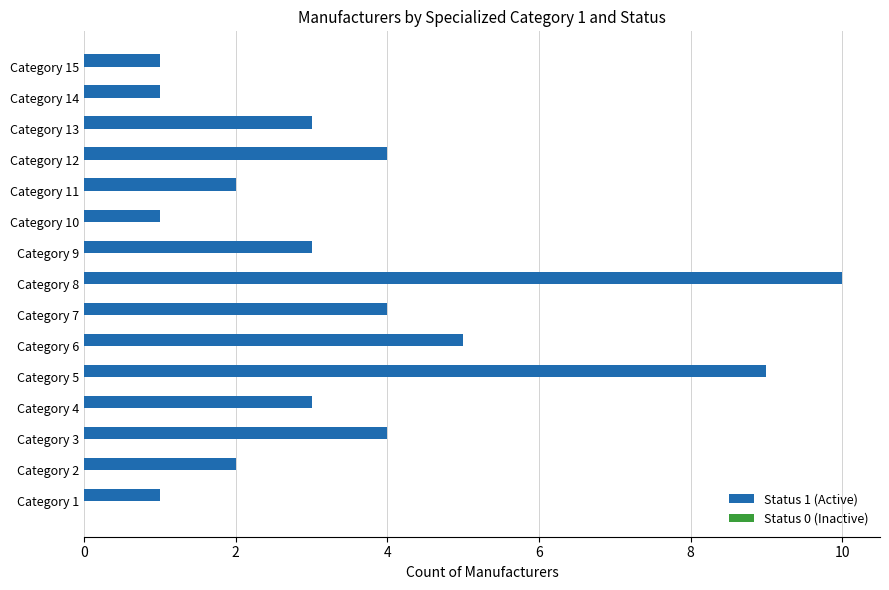

What is the ratio of the value at Category 12 to the value at Category 13?

1.3